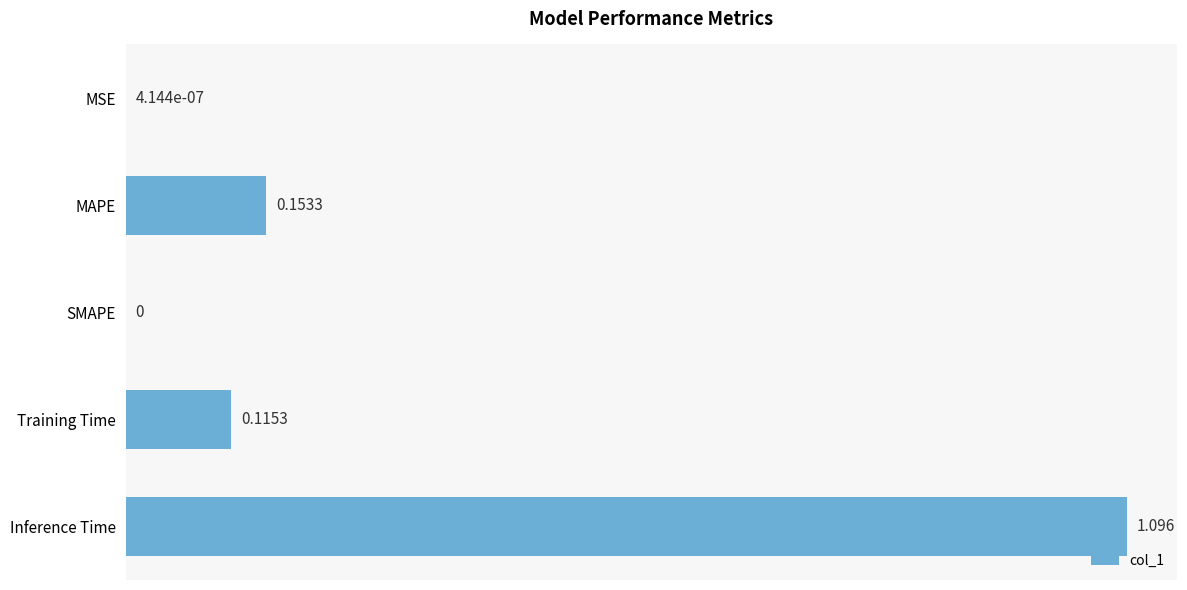

Which category has the highest value across all series?

Inference Time